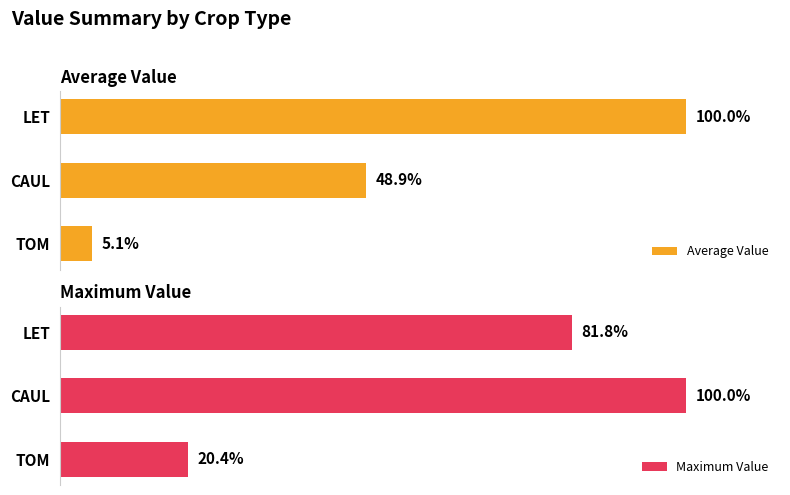

Rank the categories by Average Value value from lowest to highest.

TOM, CAUL, LET